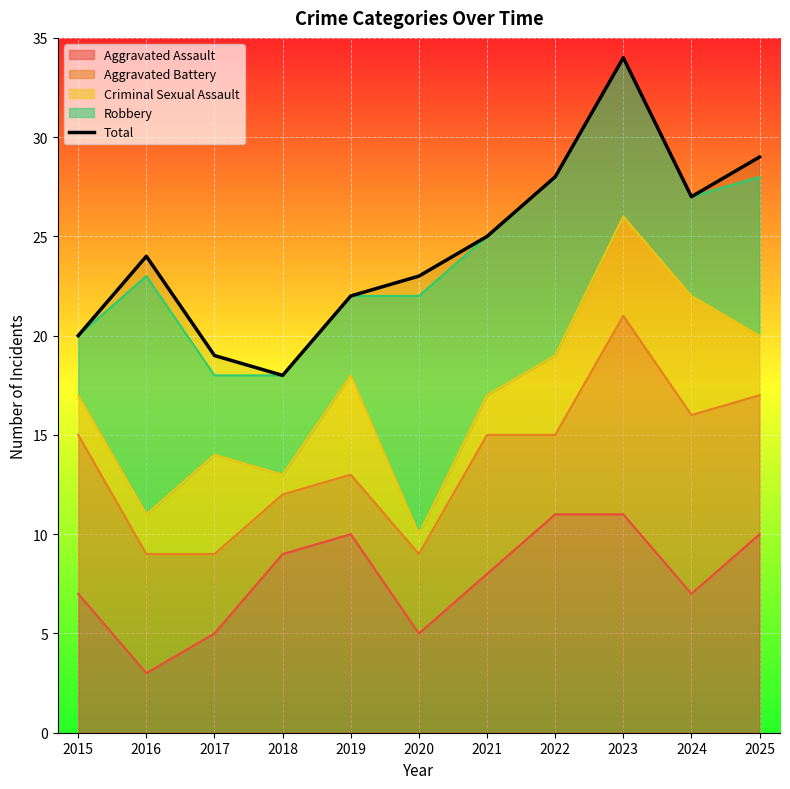

List the labels in order of value, largest first.

2023, 2025, 2022, 2024, 2021, 2016, 2020, 2019, 2015, 2017, 2018